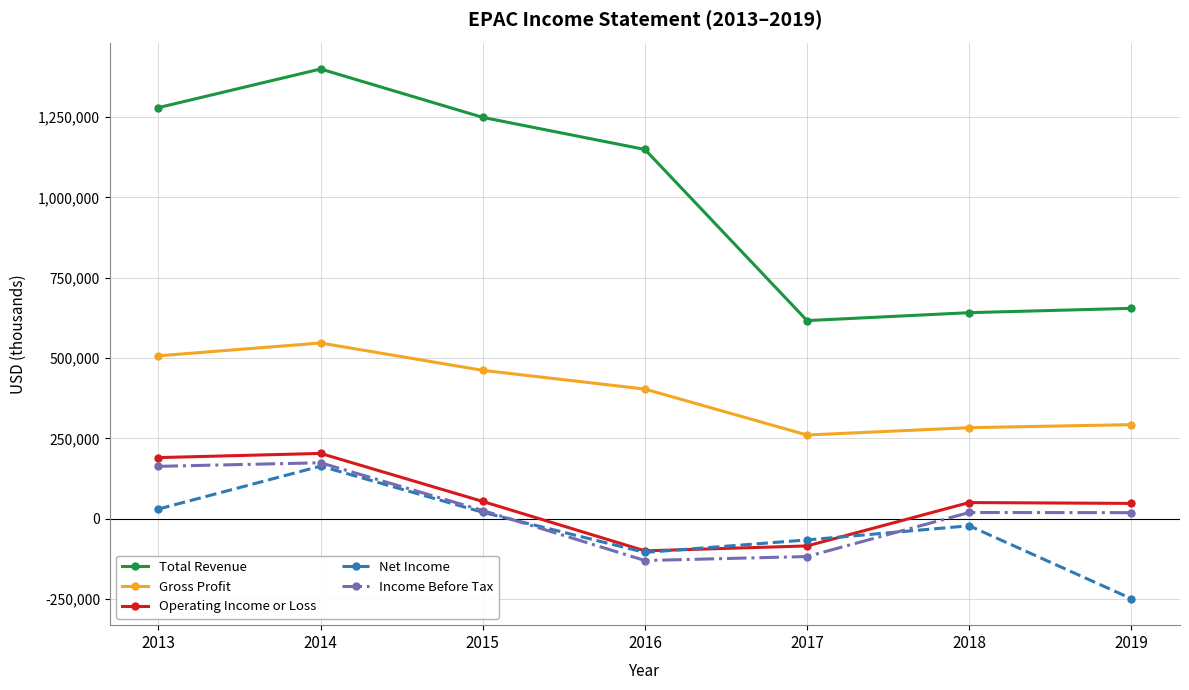

Is the value of Net Income at 2013 greater than the value of Gross Profit at 2015?

No